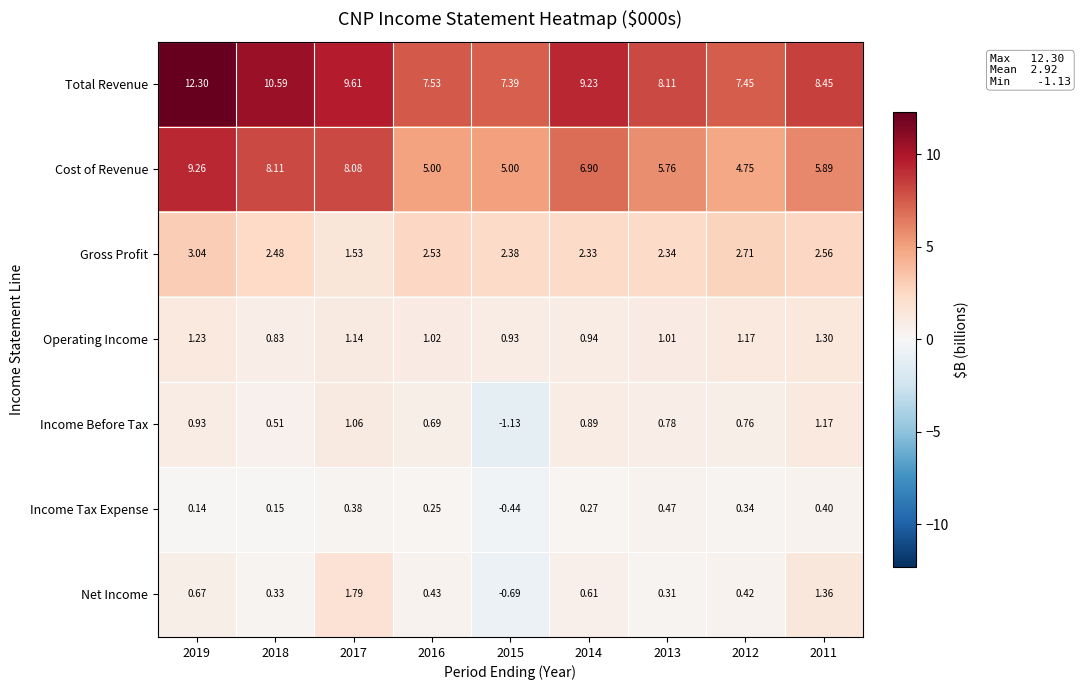

Which series has the largest total across all categories?

Total Revenue